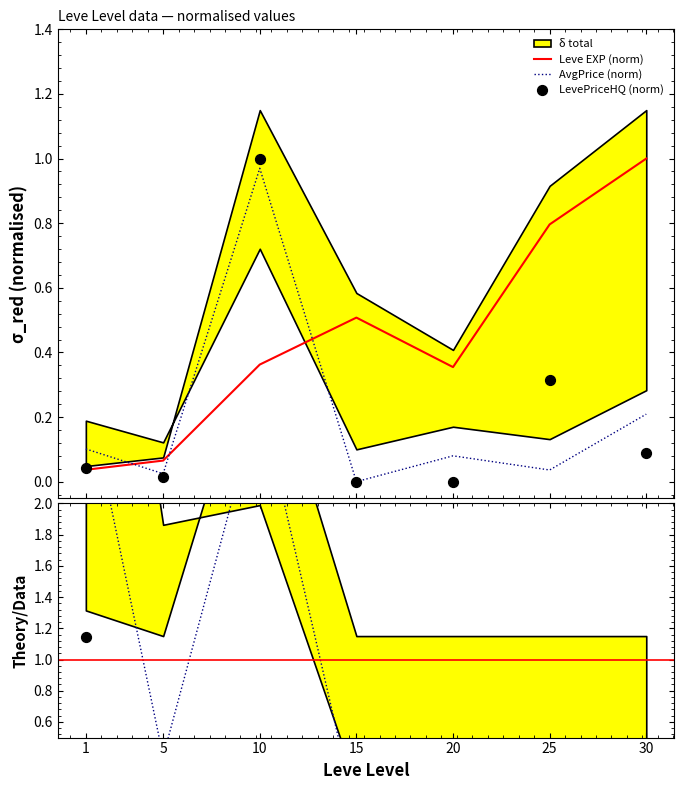

At which category is the sum across all series the highest?

10